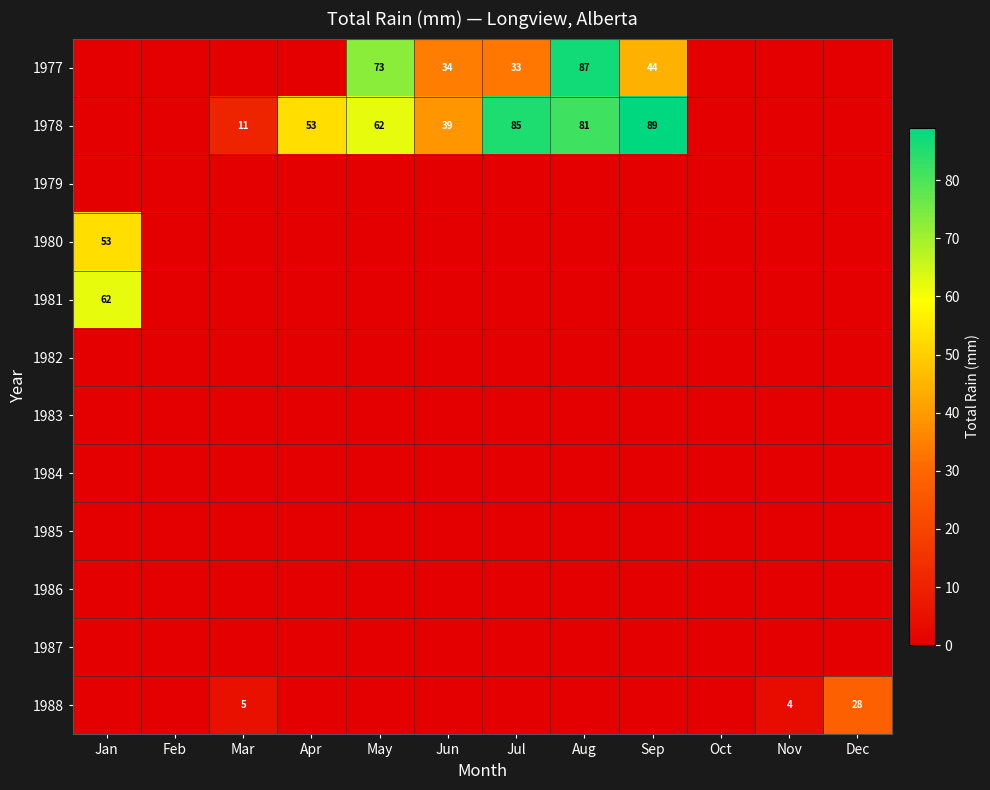

What is the sum of the 1978 values at Apr and Jun?

92